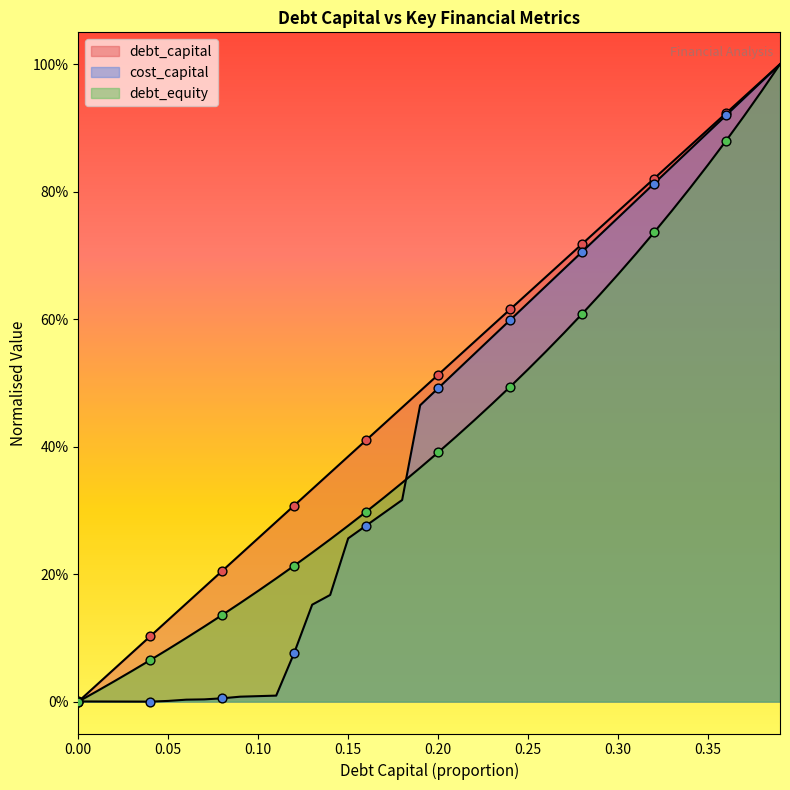

At which category is the sum across all series the highest?

0.39